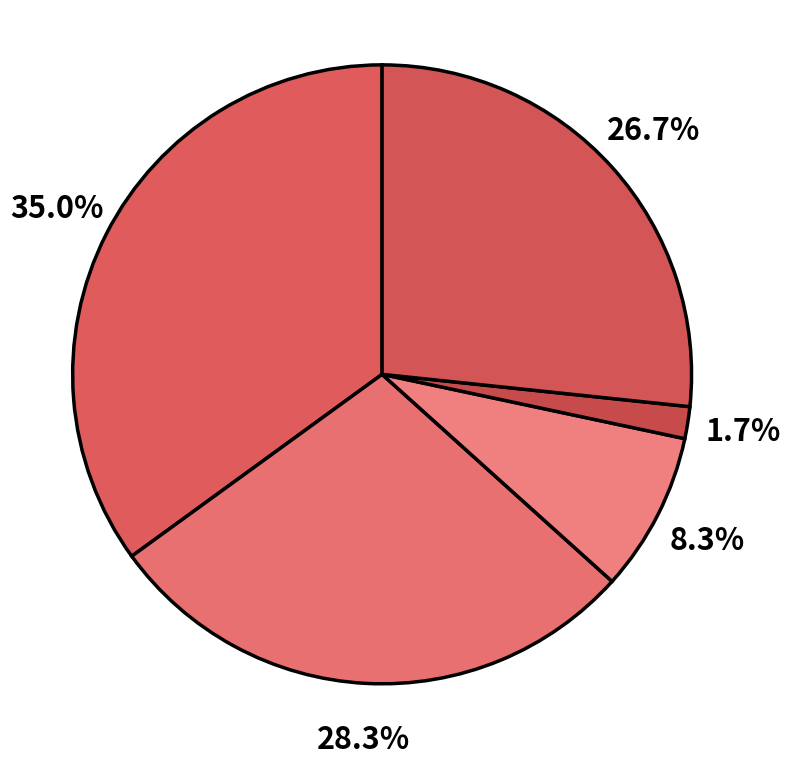

Does any single category account for the majority?

No